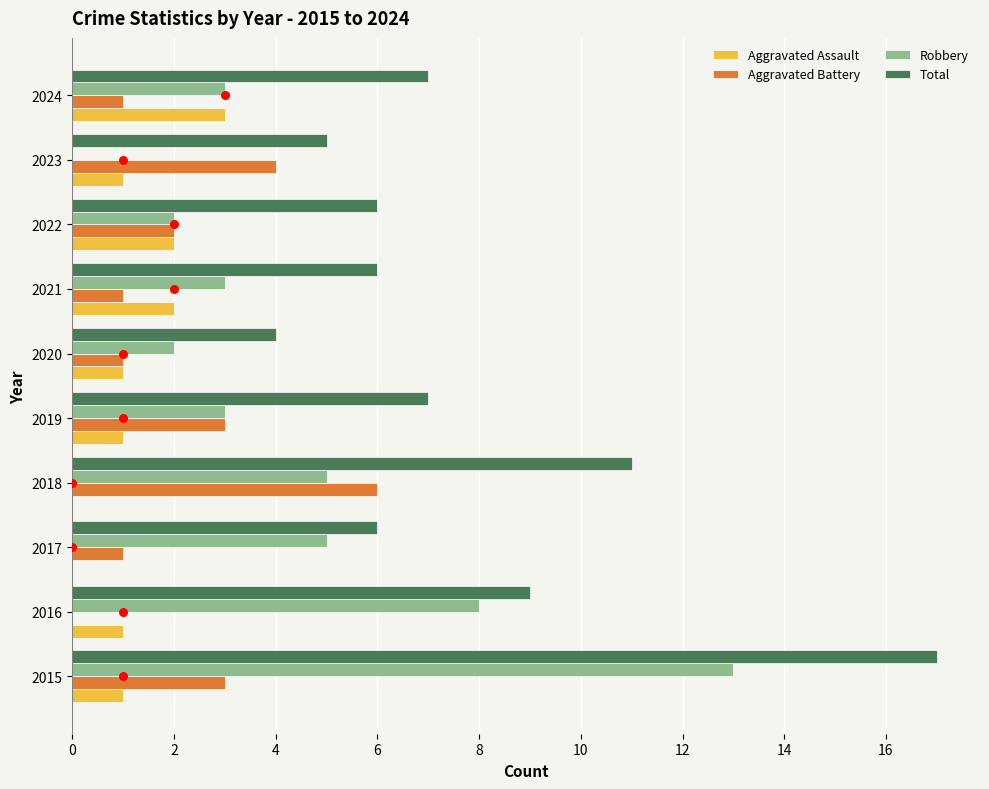

At how many categories does at least one series exceed 3?

10